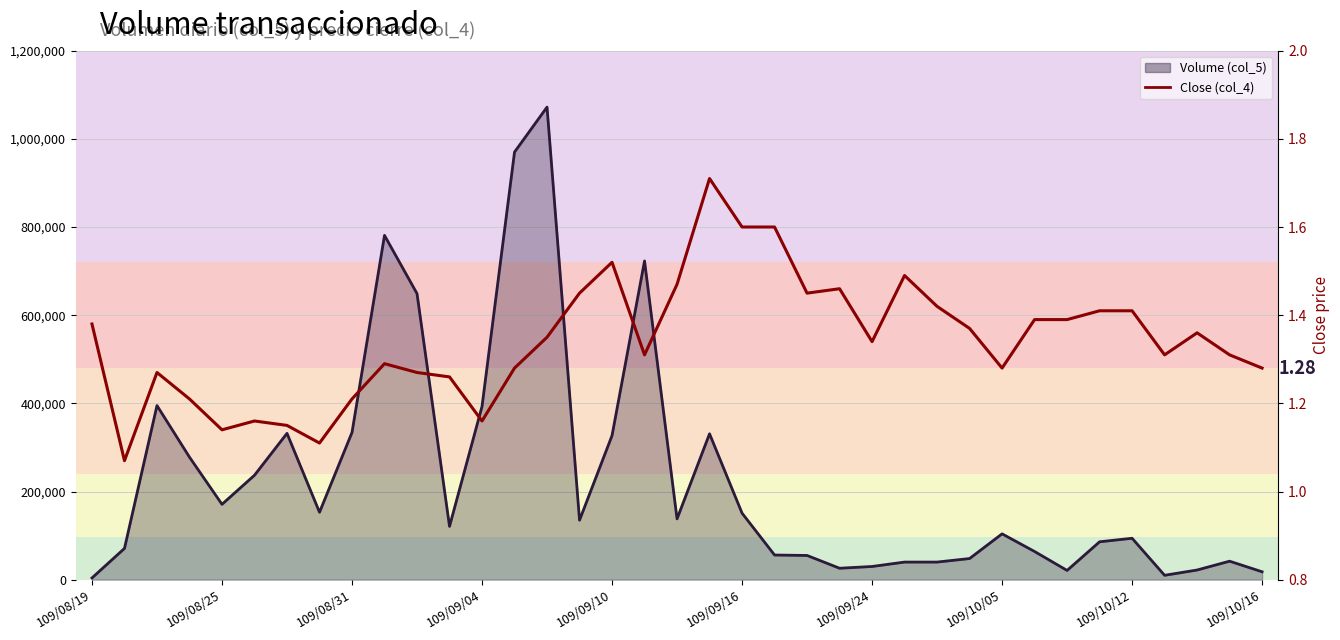

At which category does the chart reach its peak across all series?

14